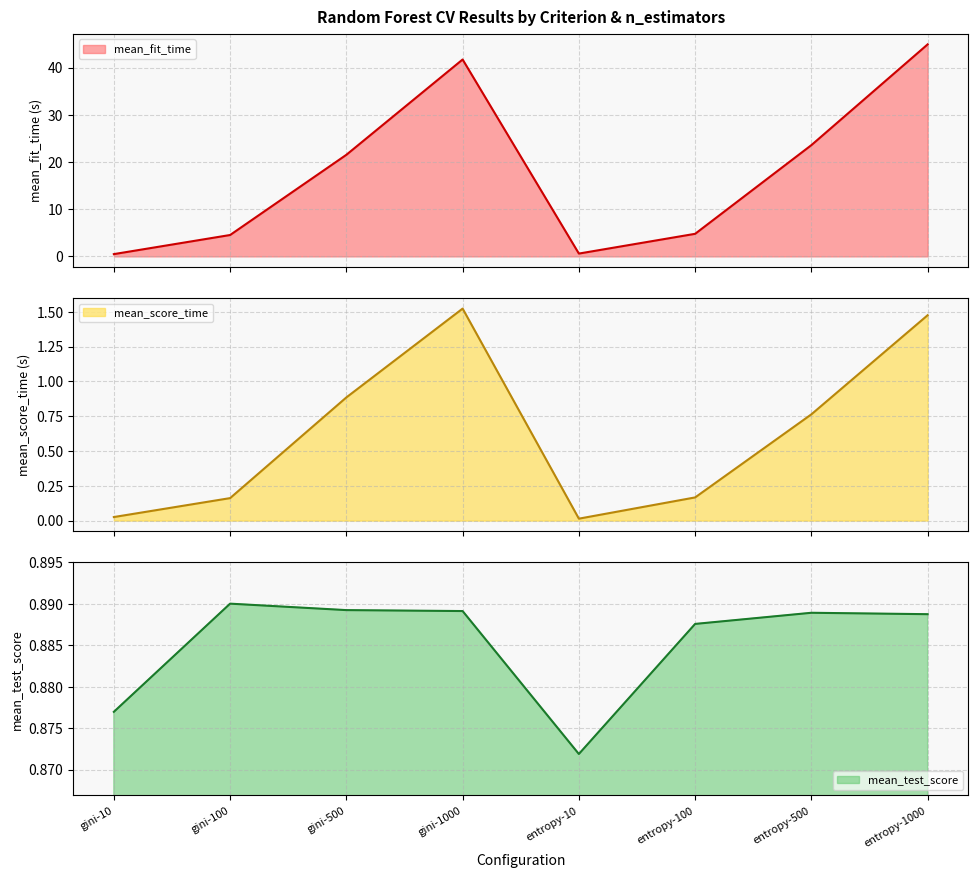

What is the sum of the mean_test_score values at entropy-10 and gini-500?

1.8